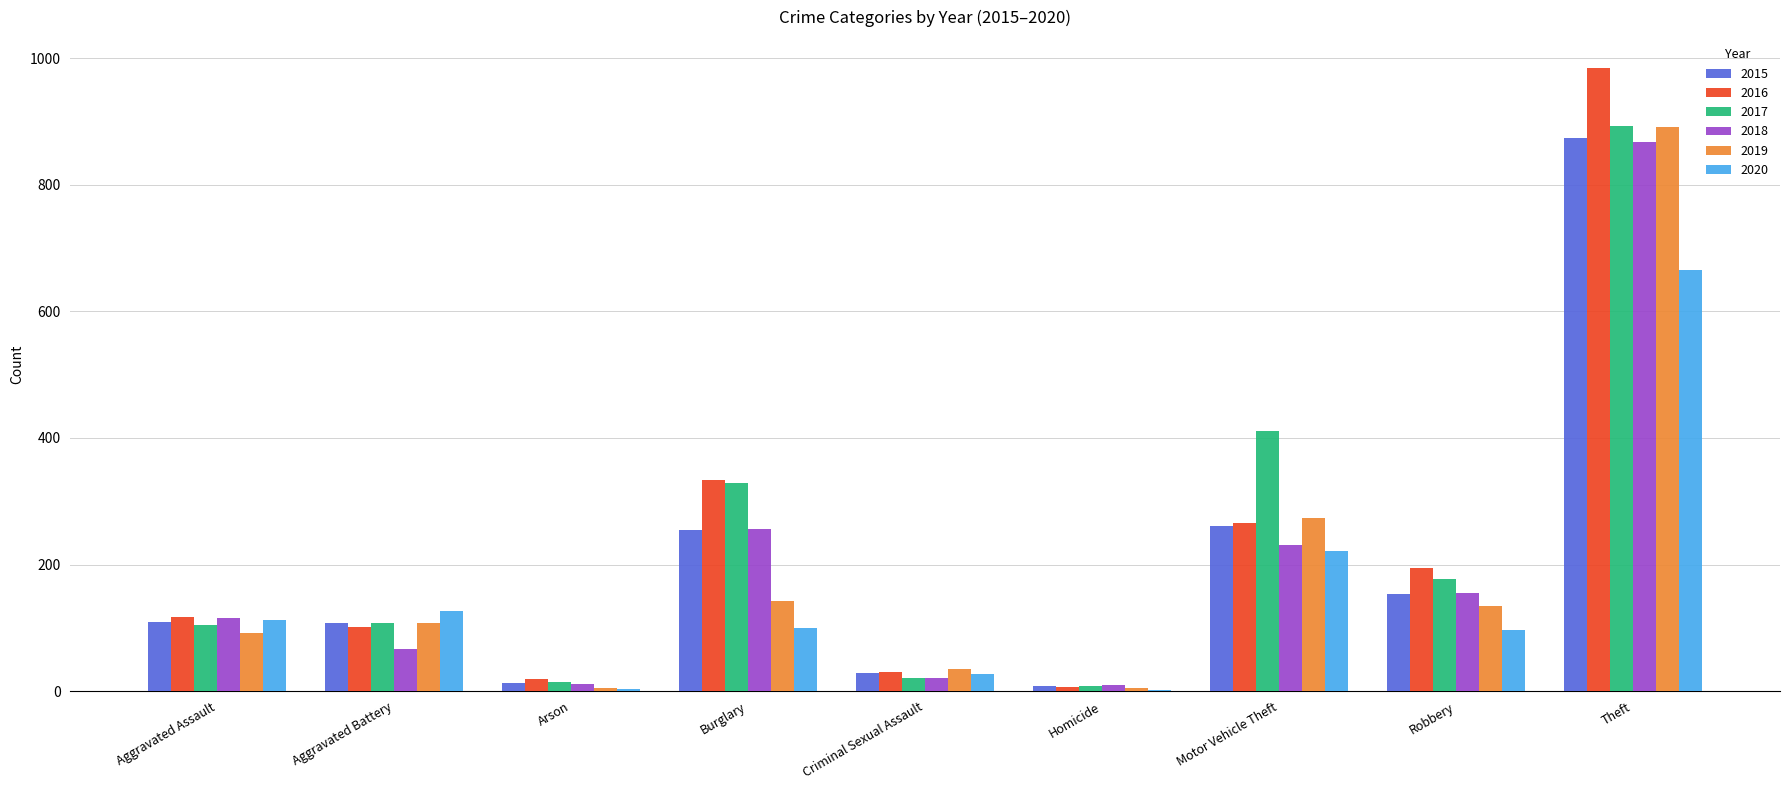

At which label does 2020 reach its peak?

Theft